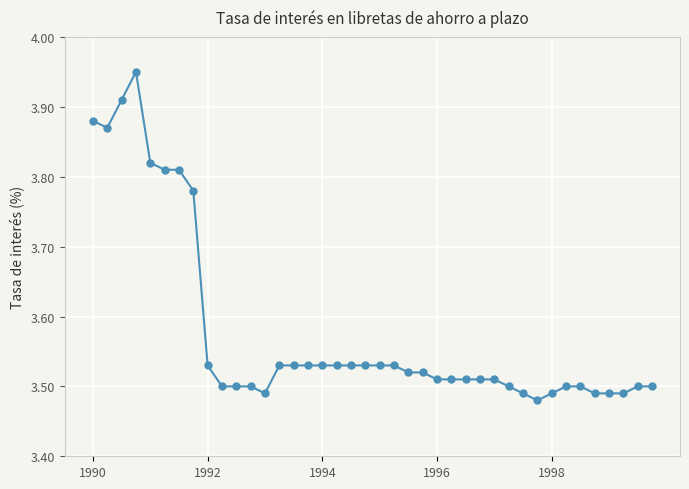

True or false: the data has more than 0 interior local peaks.

True